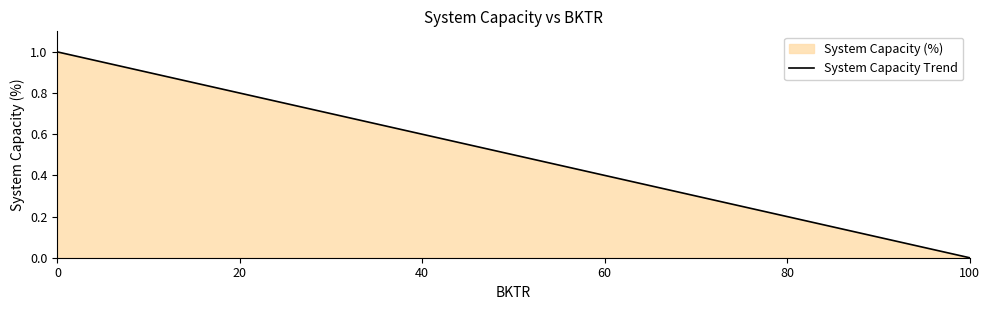

Reading left to right, list all the values displayed in this chart.

0=100	20=80	40=60	60=40	80=20	100=0